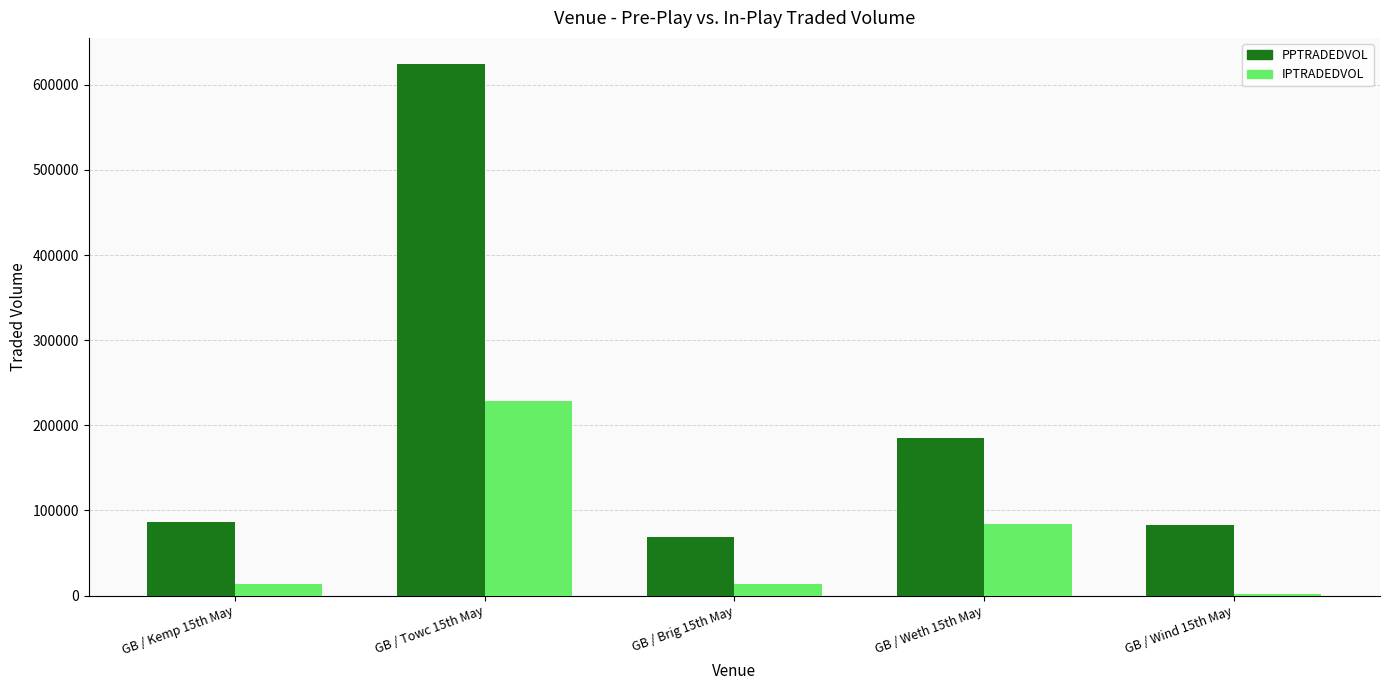

Which series changed the most between GB / Towc 15th May and GB / Wind 15th May?

PPTRADEDVOL